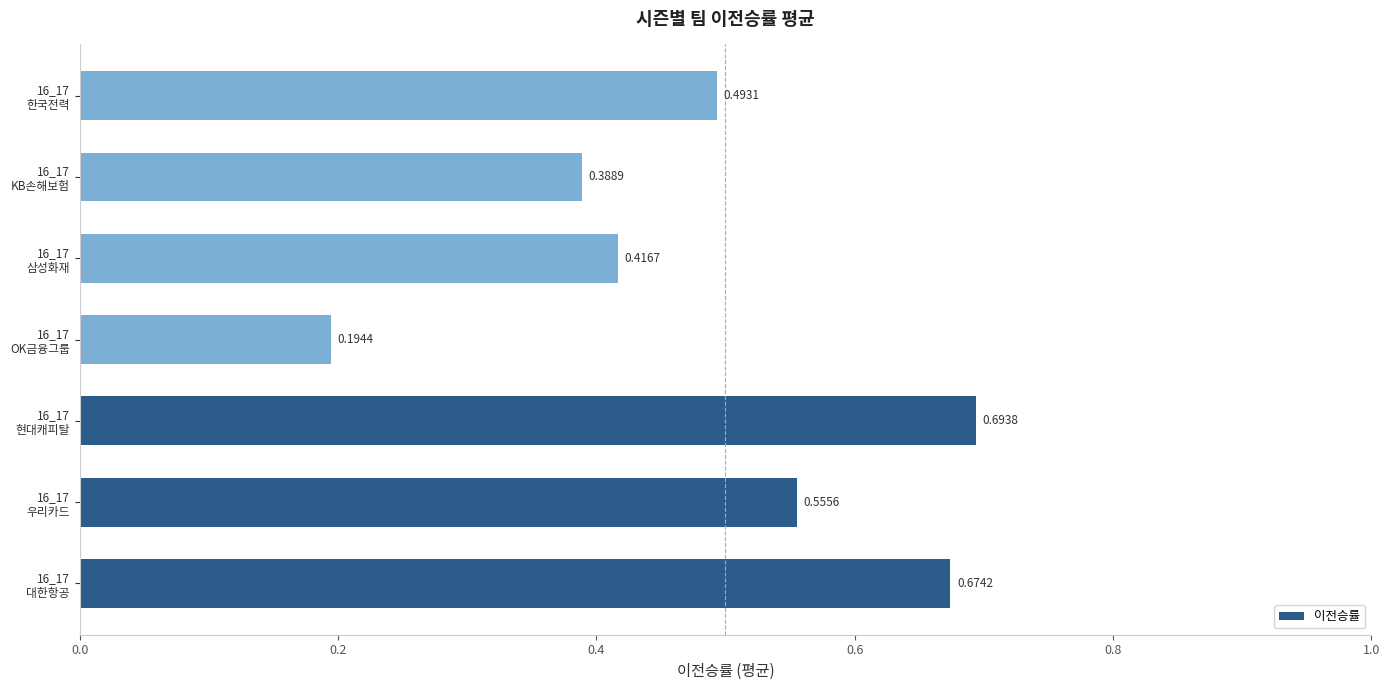

What is the difference between the second highest and second lowest values?

0.3